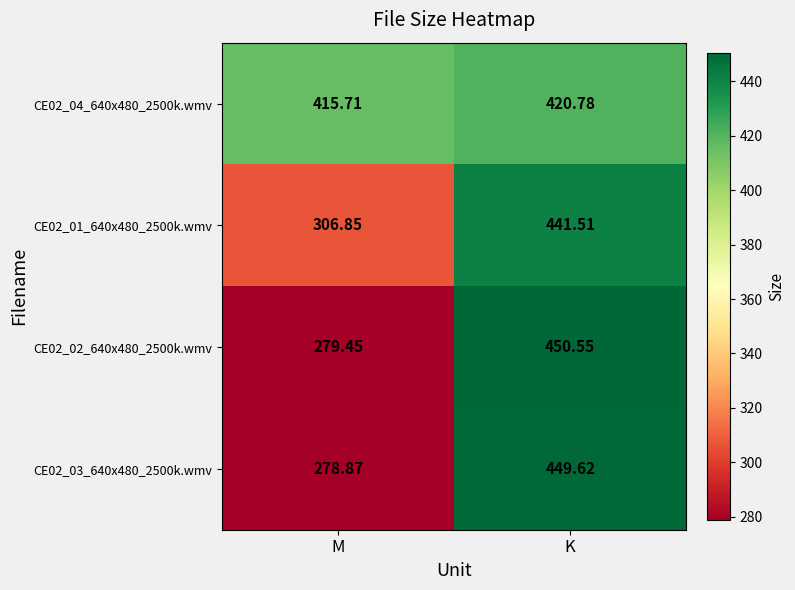

At which label does CE02_02_640x480_2500k.wmv reach its peak?

K